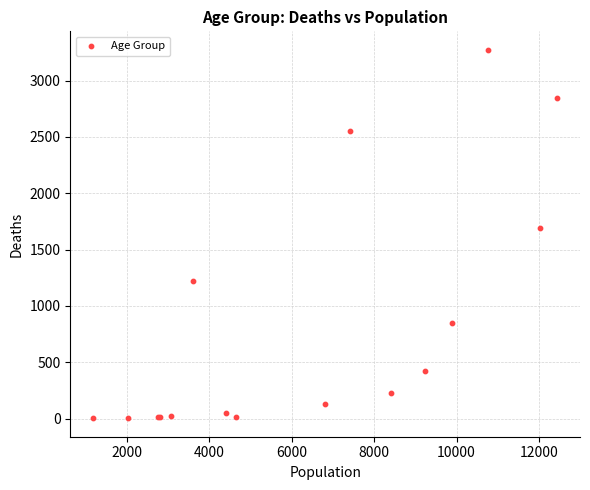

What Y value in the scatter plot is closest to 1638?

1690